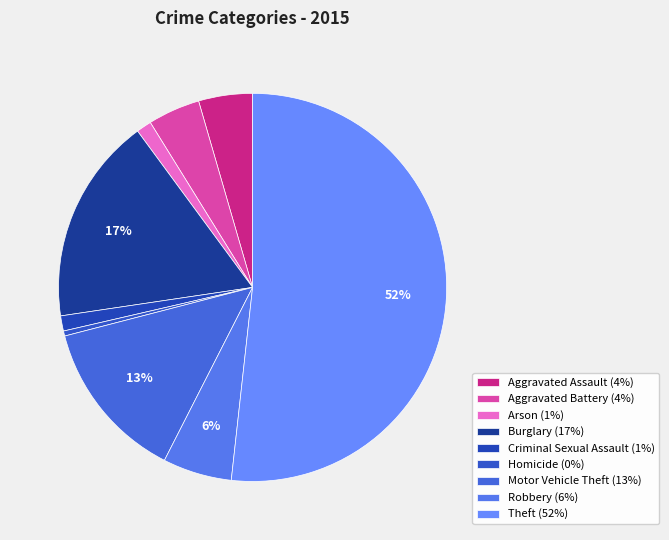

Count the number of slices in the pie.

9